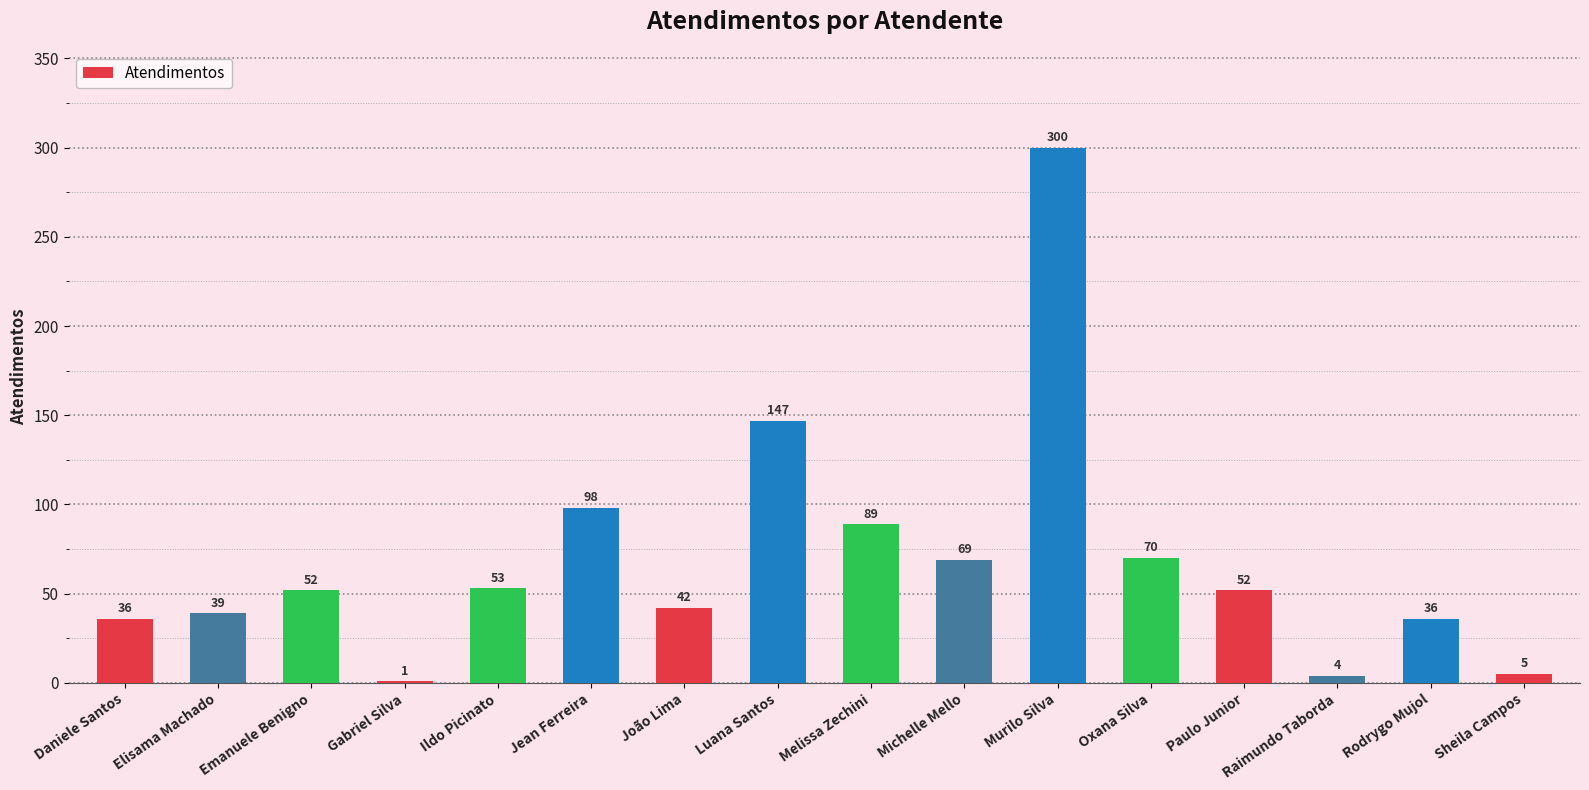

What is the sum of all values?

1093